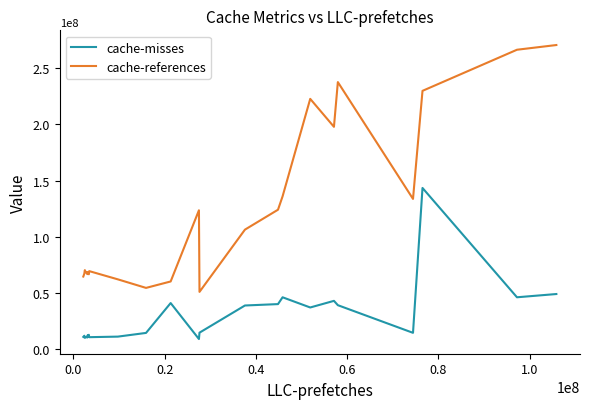

What is the maximum value for cache-references?

270848388